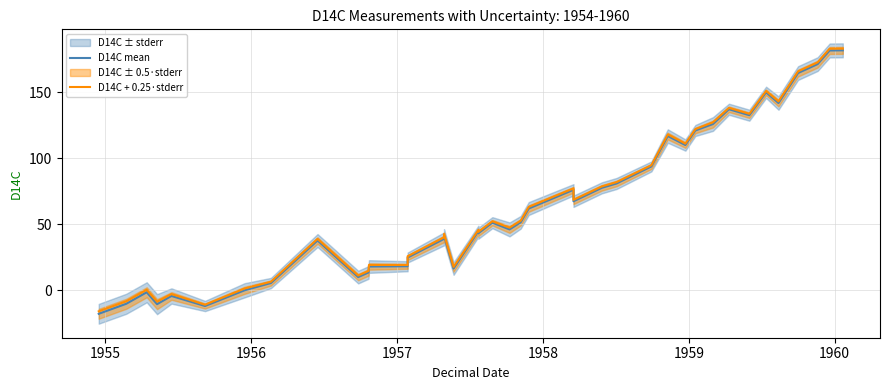

How many lines are shown in the chart?

2